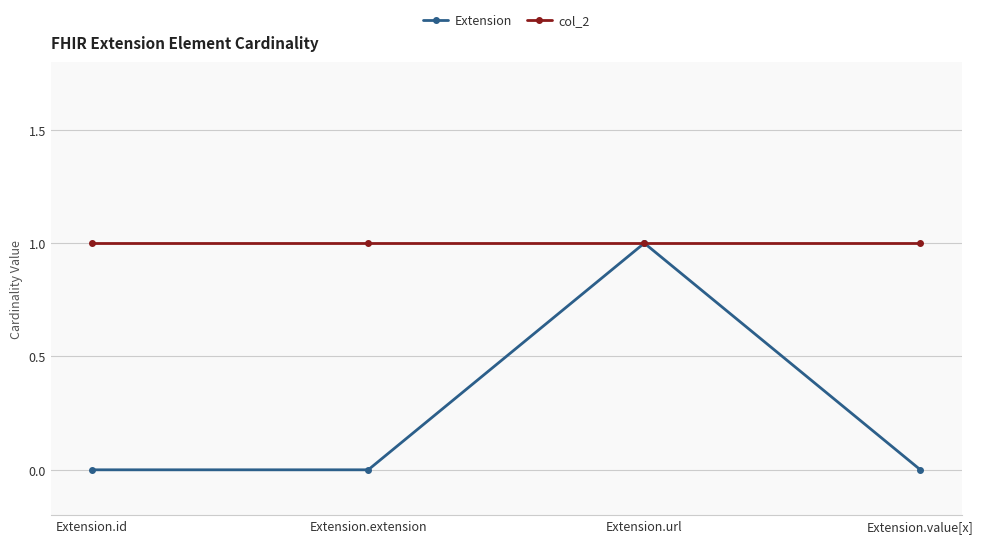

What is the label of the 2nd point from the right?

Extension.url